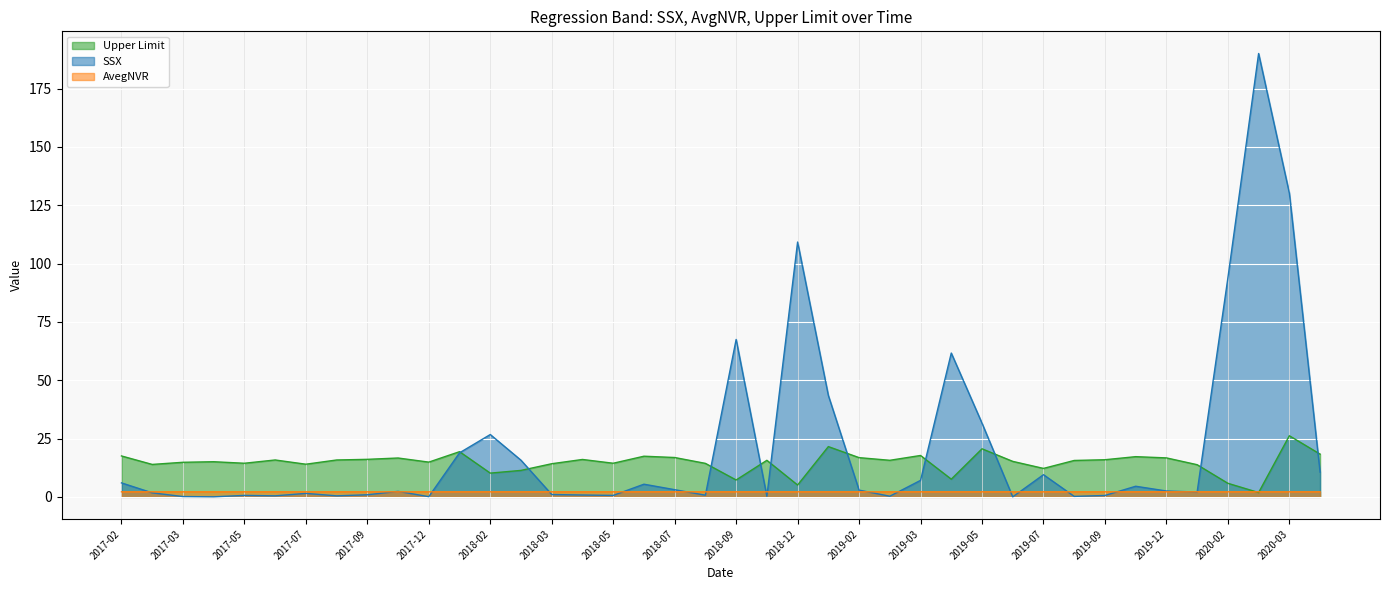

How many data points in Upper Limit are above 15?

23